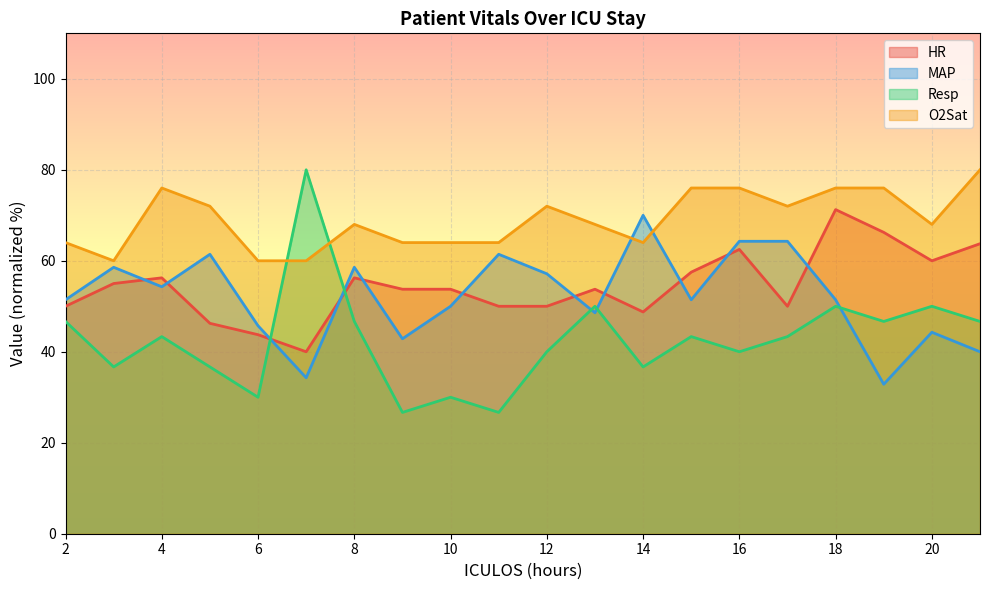

At how many categories does at least one series exceed 51?

20